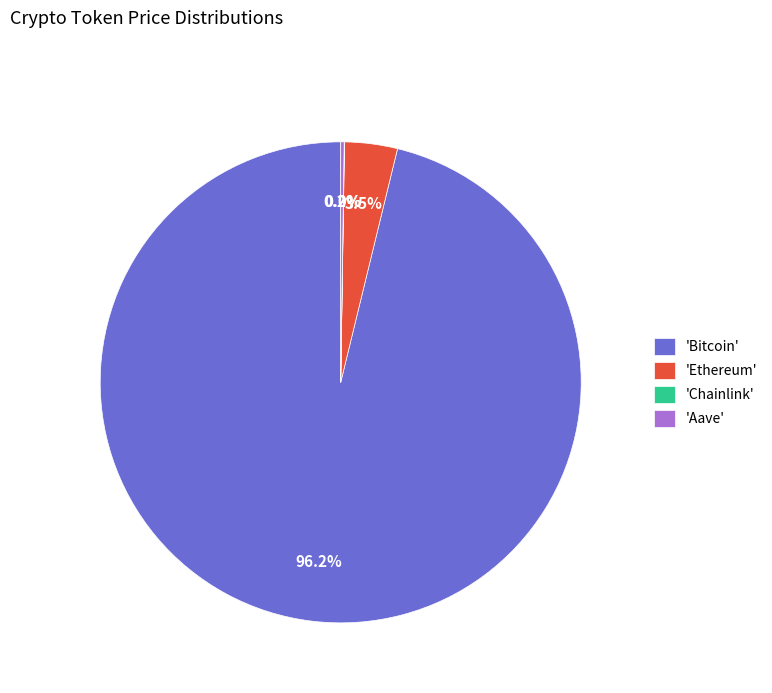

What portion of the pie excludes 'Ethereum'?

96.5%